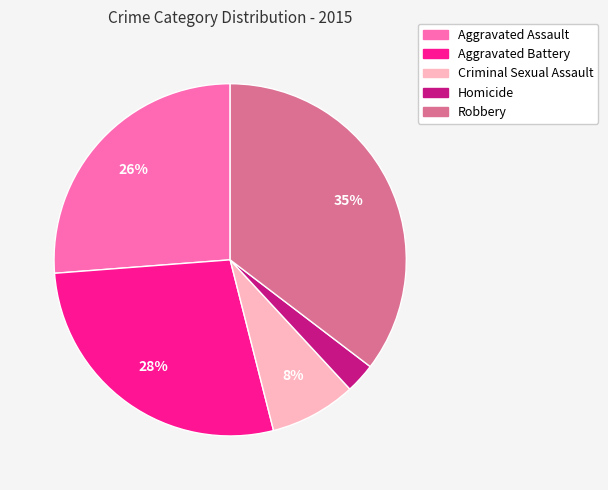

The Homicide slice represents 10% of the pie. True or false?

False